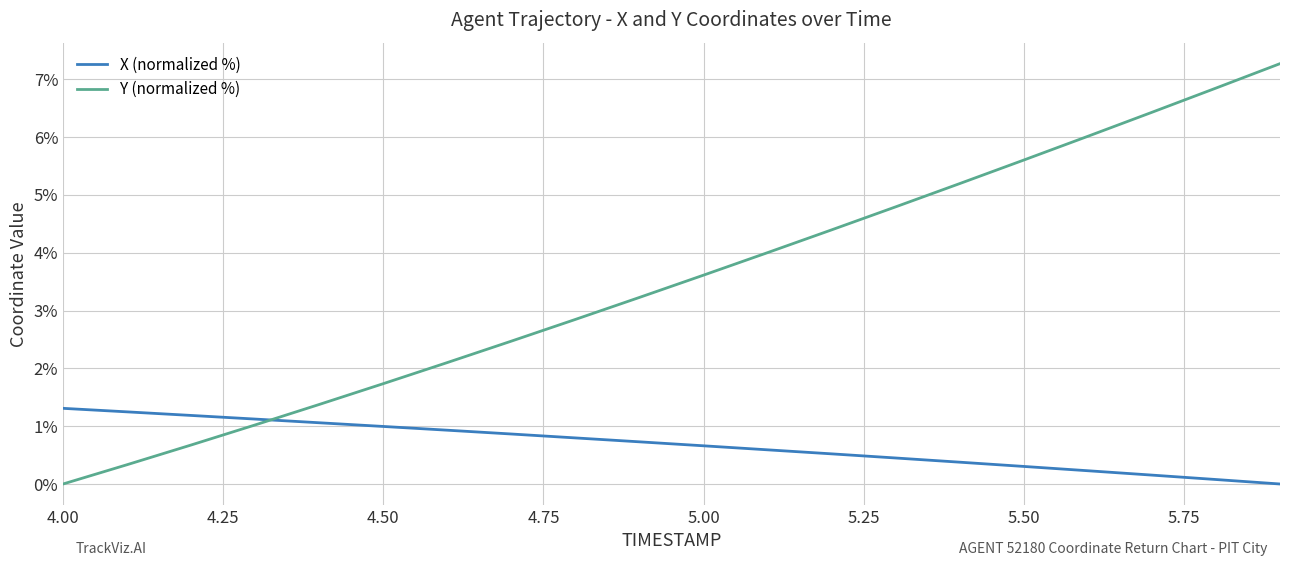

Rank the series by their maximum value, from highest to lowest.

Y (normalized %), X (normalized %)